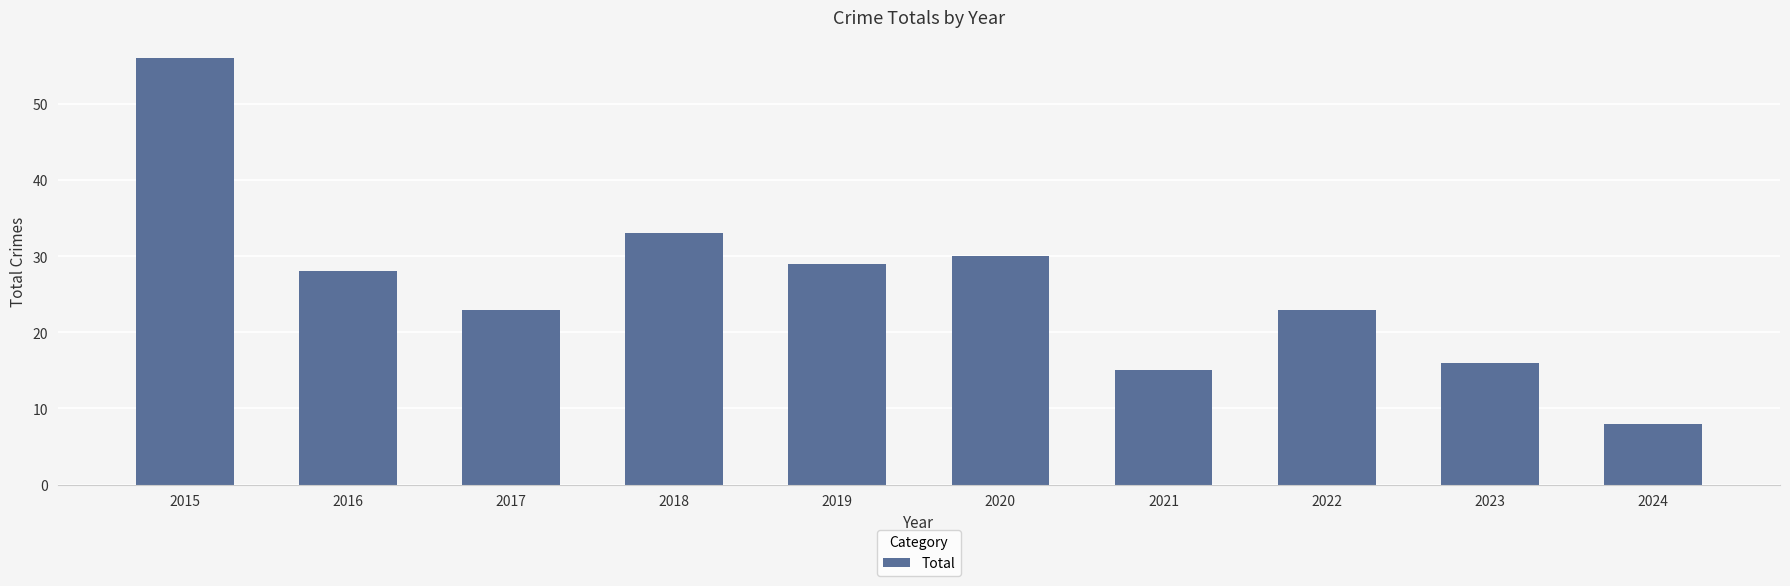

The value at 2023 is 10. True or false?

False